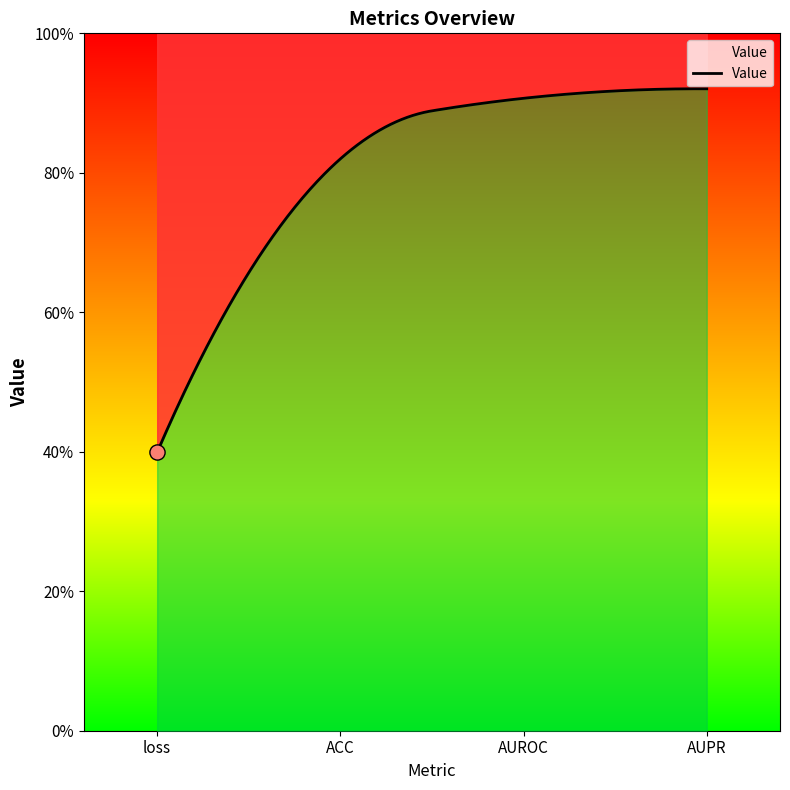

What is the change in value from ACC to AUROC?

+0.1